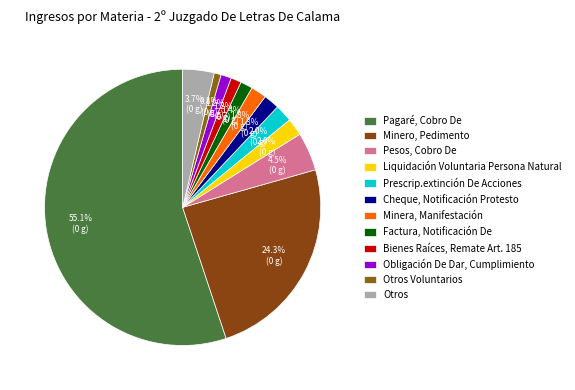

Which slice is the largest?

Pagaré, Cobro De